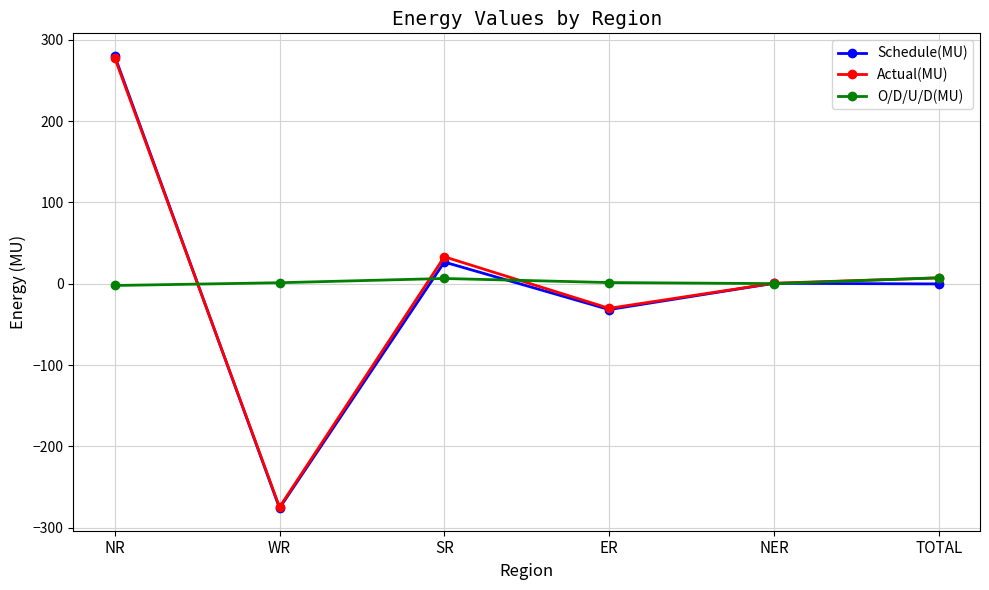

At which category is the sum across all series the highest?

NR